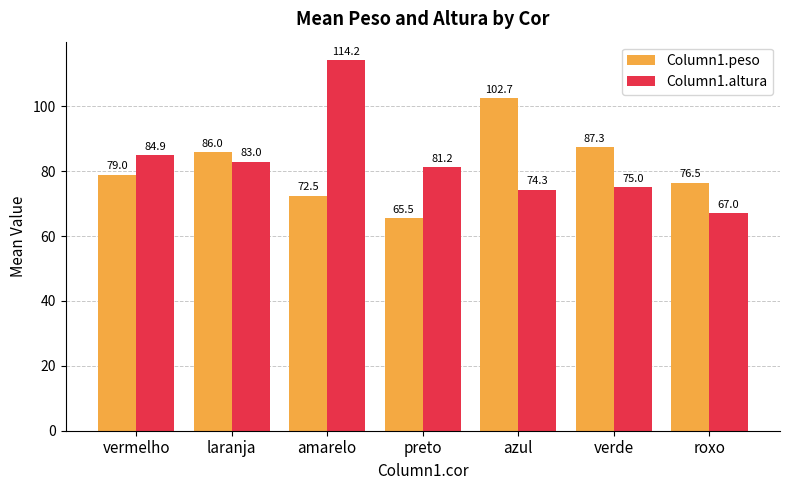

At which category is the sum across all series the highest?

amarelo